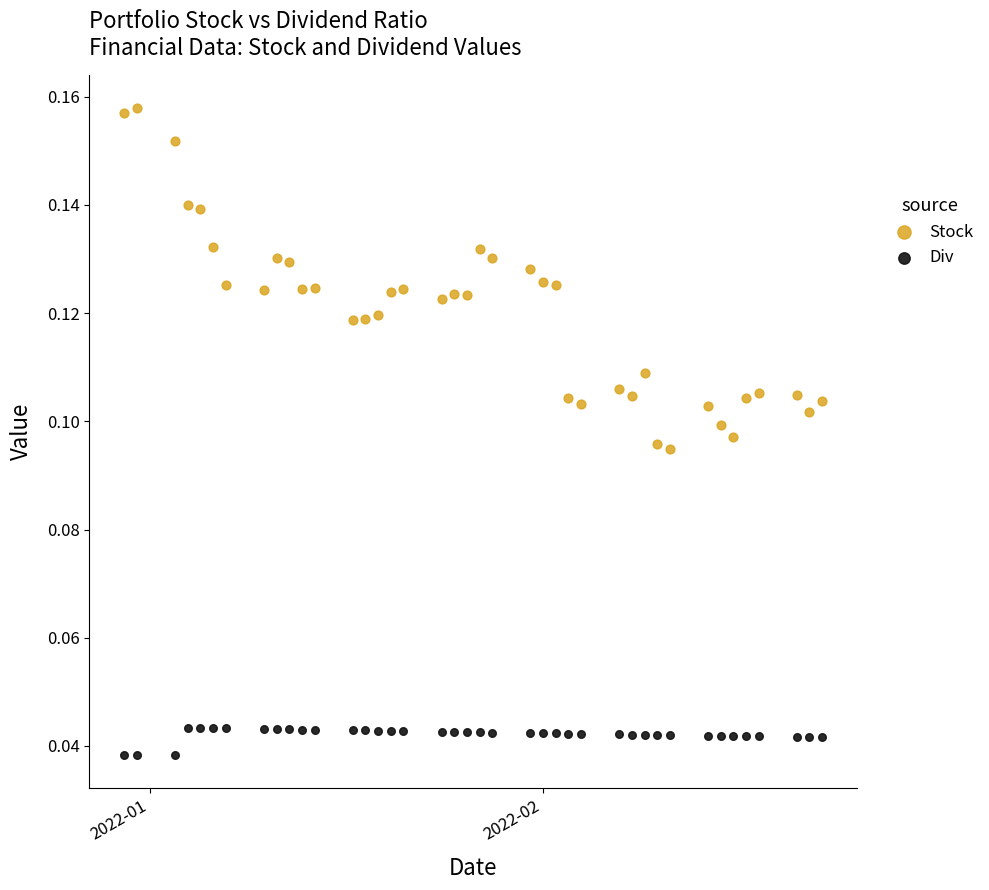

Which series contains the lowest Y value?

Div